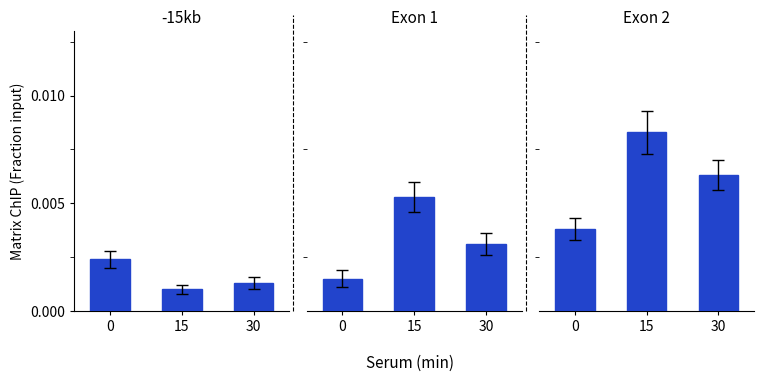

Are the bars horizontal?

No